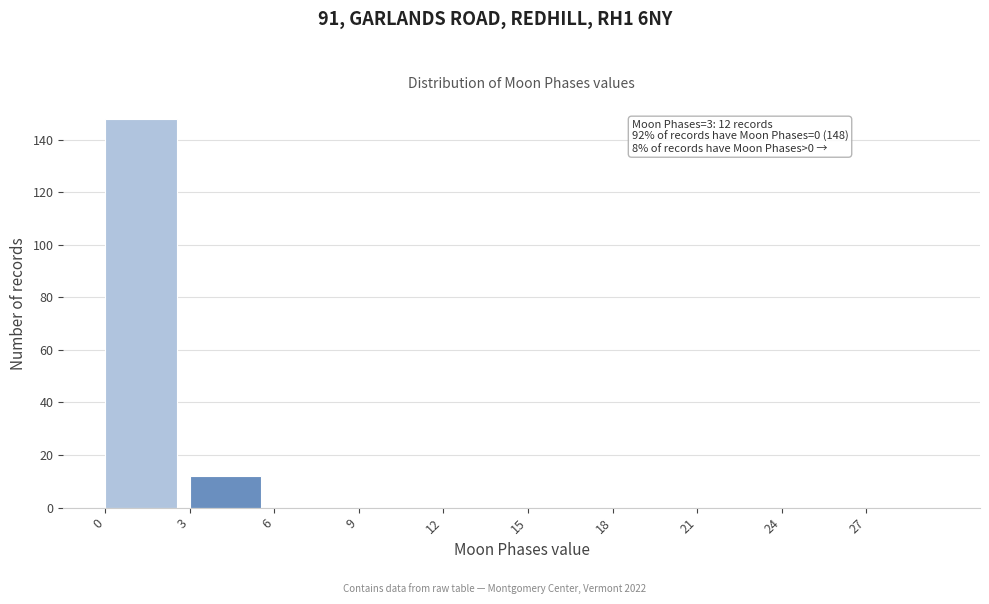

Over which range of the x-axis is the bar tallest?

0 to 3